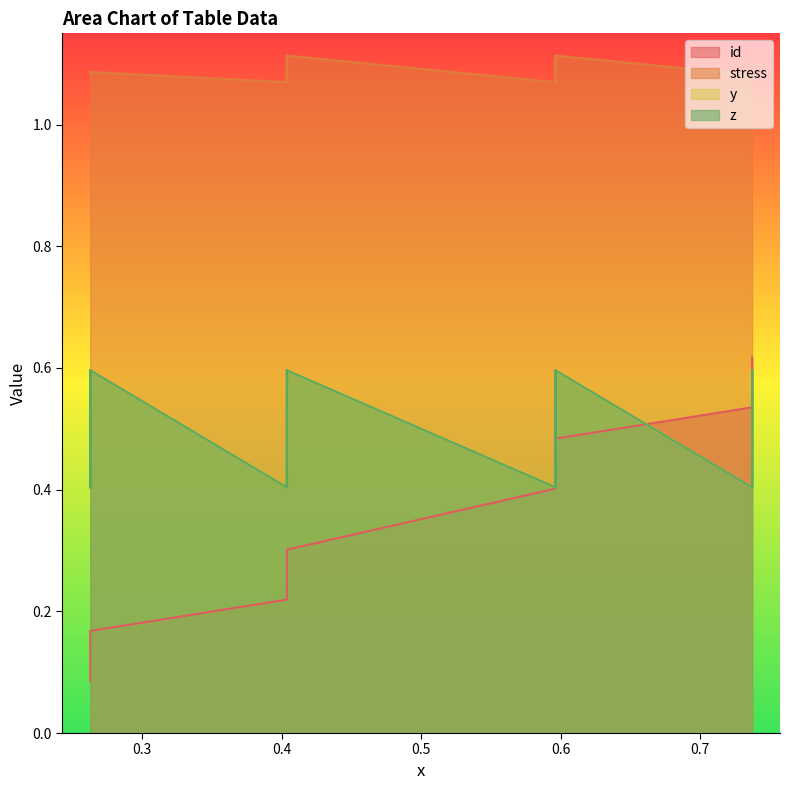

Where is stress nearest to the value 1?

0.6